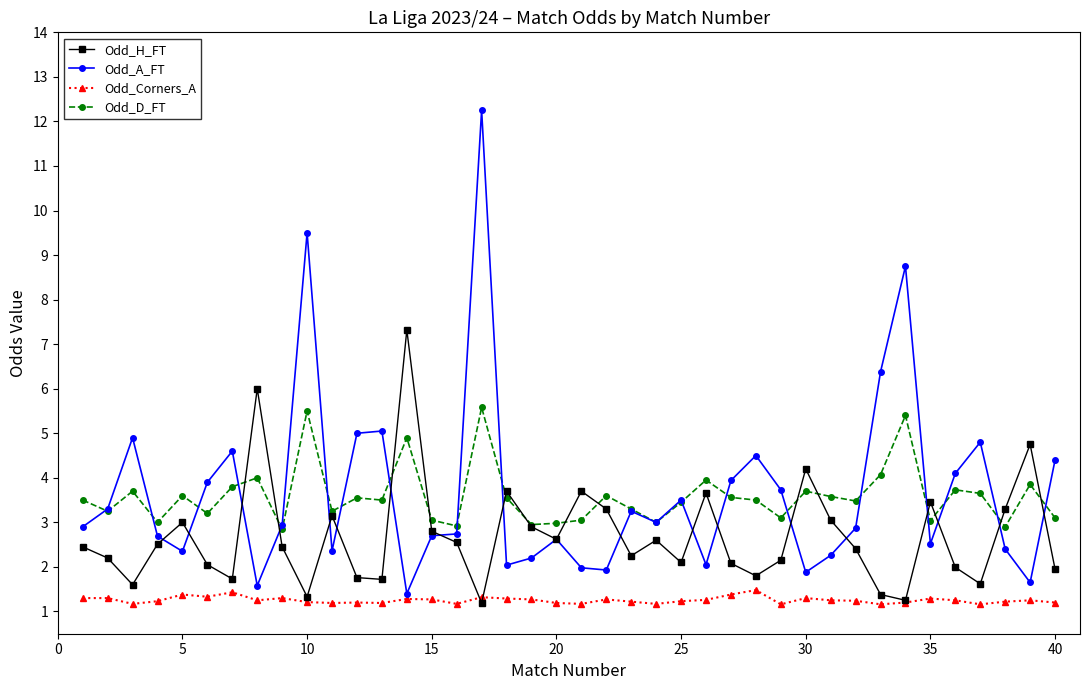

True or false: Odd_Corners_A has more than 2 points higher than both neighbors.

True